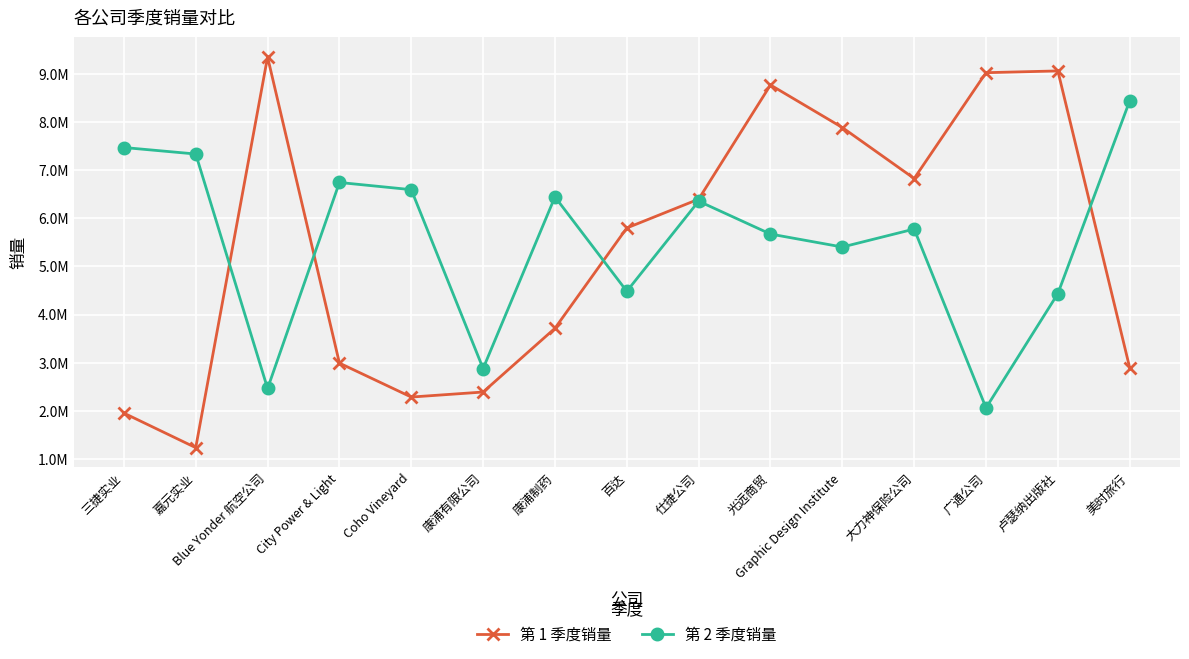

Which series has the largest total across all categories?

第 2 季度销量